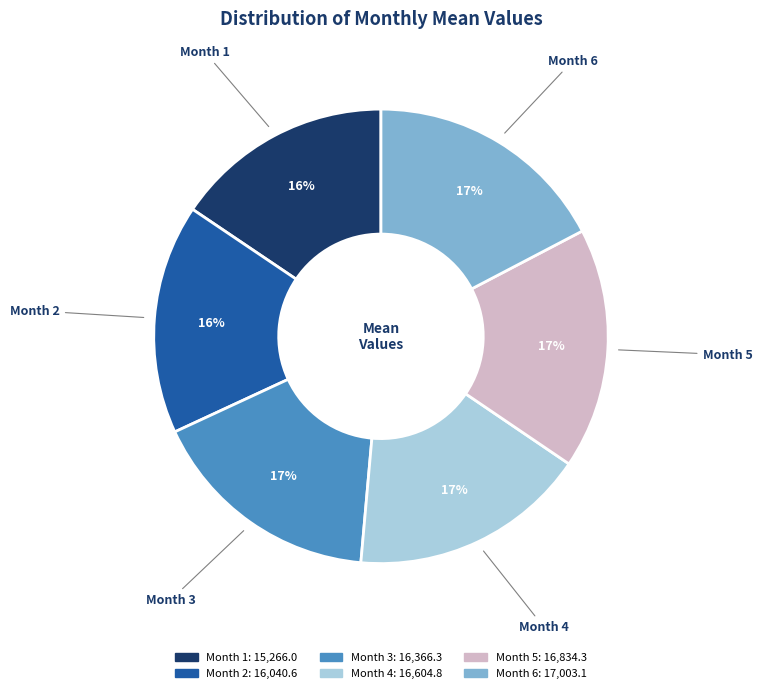

Do Month 3 and Month 6 together represent more than half of the pie?

No